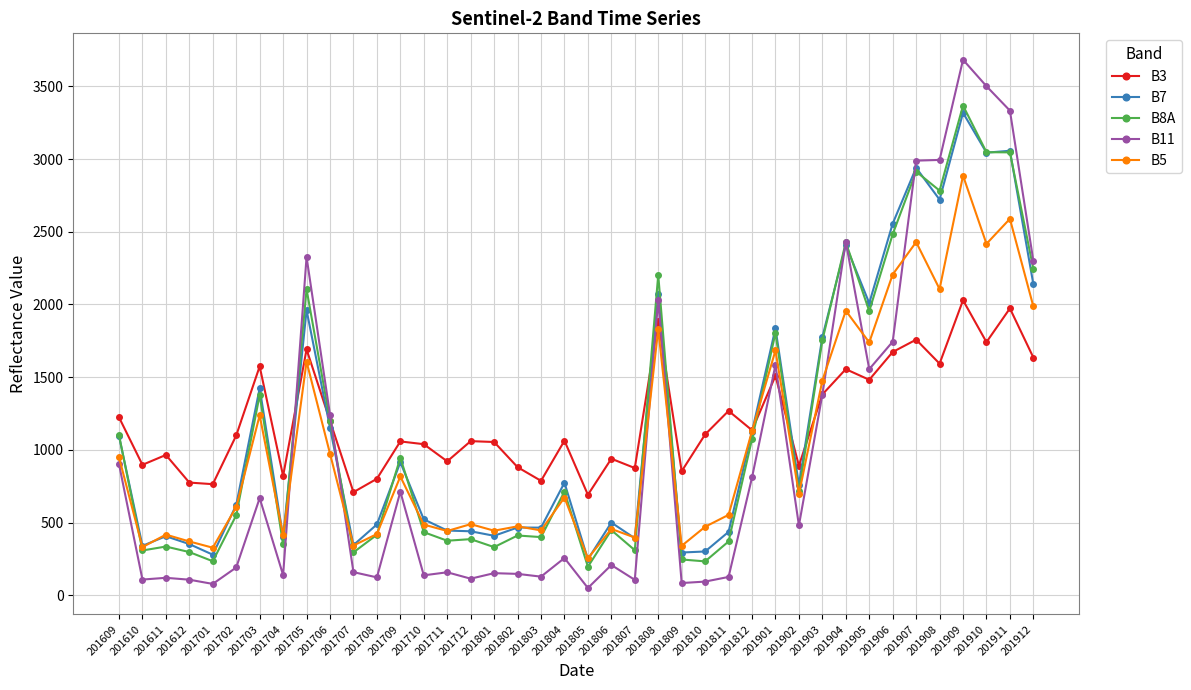

Which series has the widest spread of values?

B11